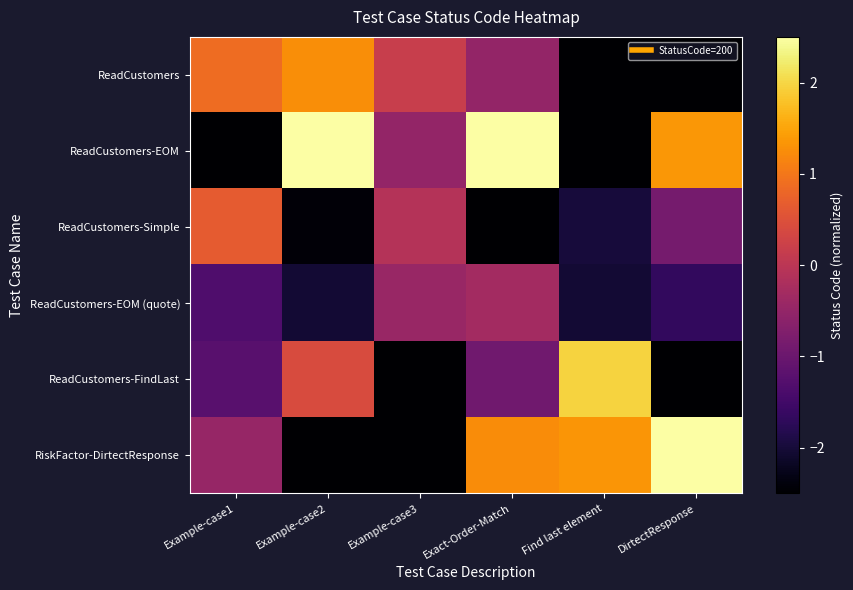

How many categories are shown in the chart?

6